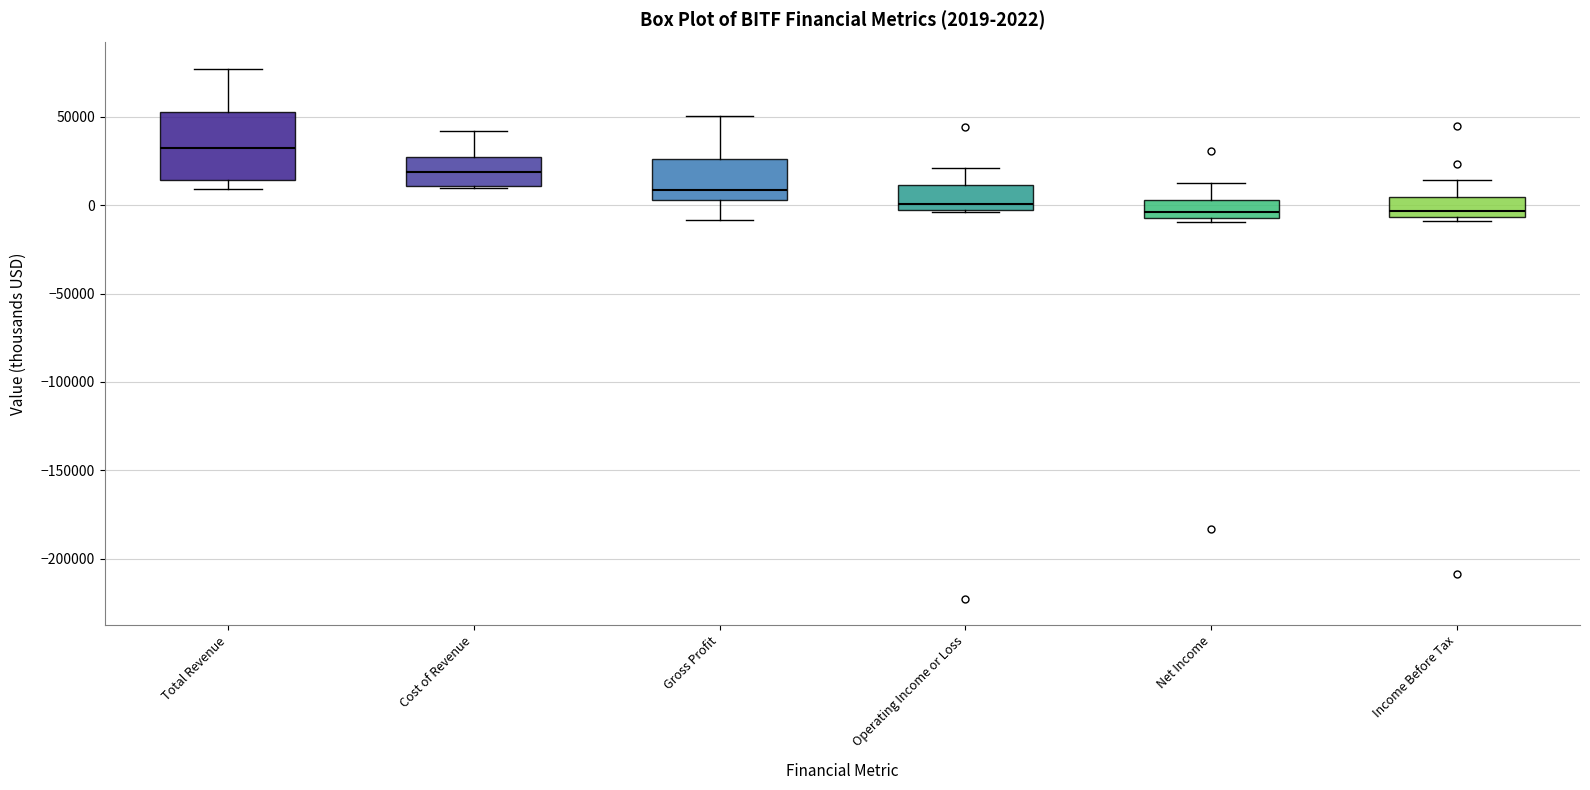

Comparing the boxes themselves (not the whiskers), which one is the tallest?

Total Revenue